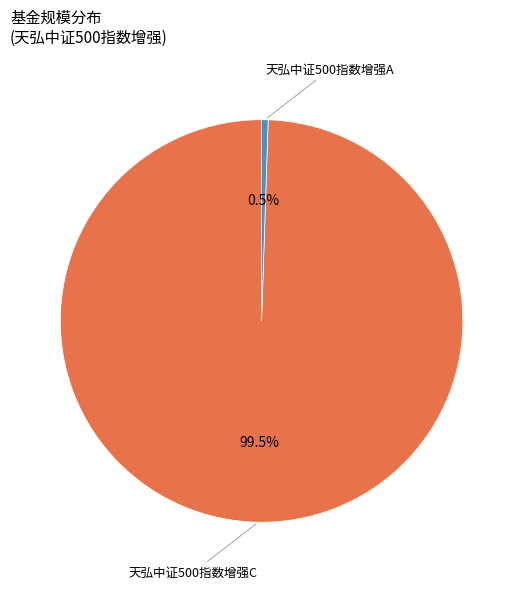

How many segments does this pie chart have?

2